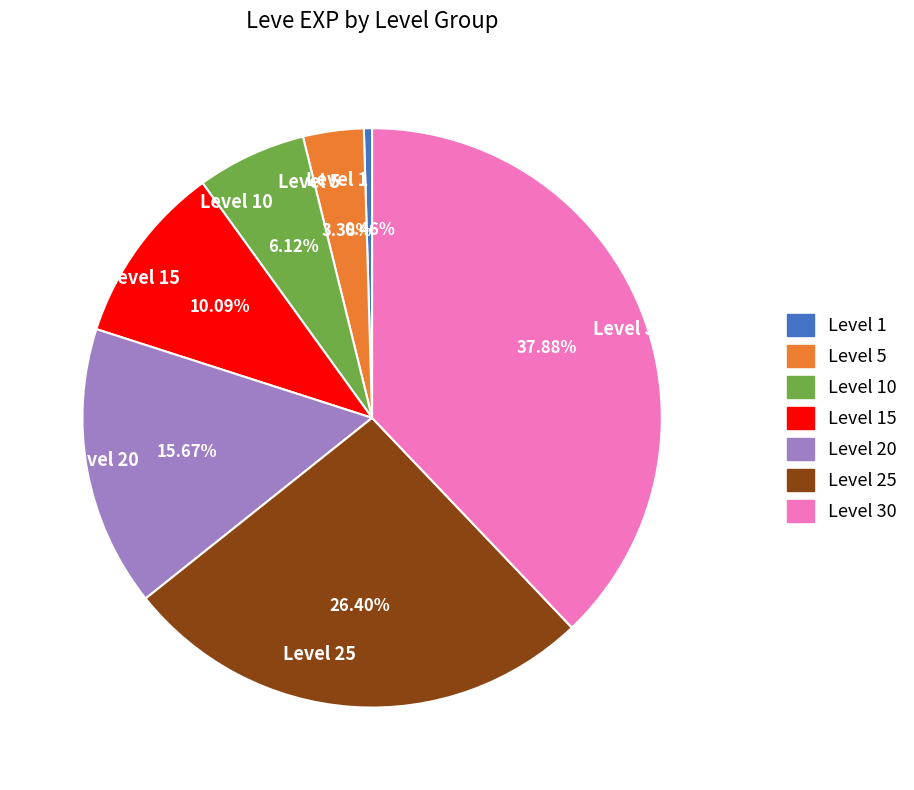

To the nearest percent, what is the combined percentage of Level 5 and Level 15?

13%